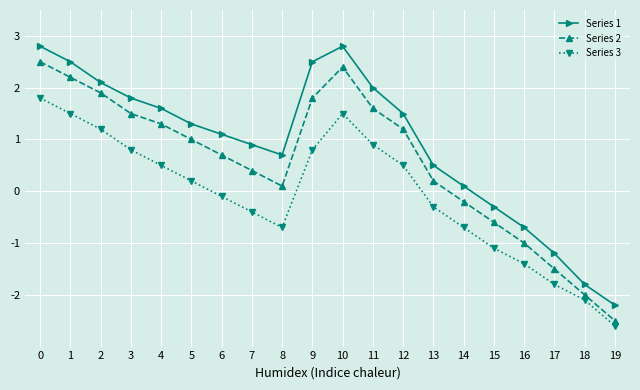

At which category does the chart reach its minimum across all series?

19